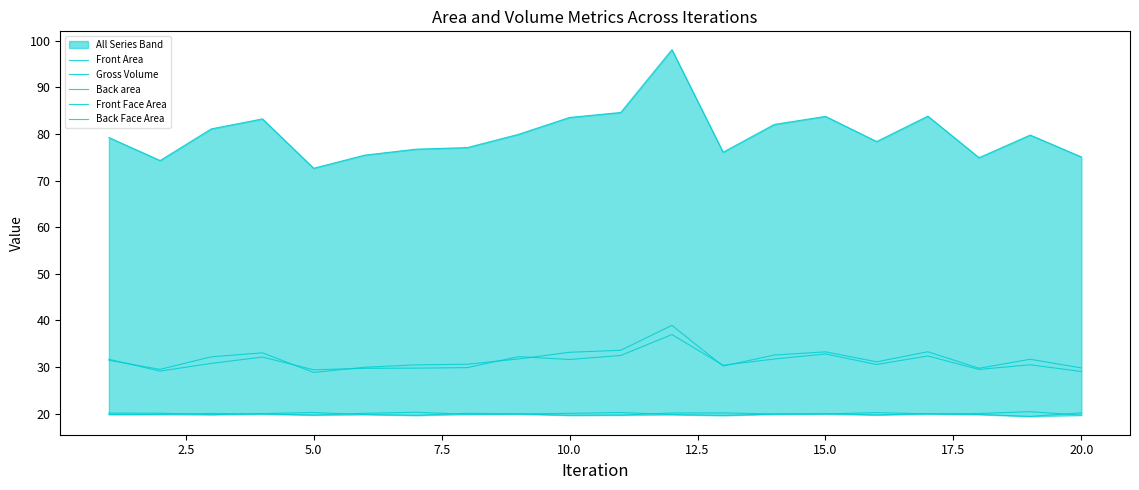

How many values in the Front Area series are below 31?

8